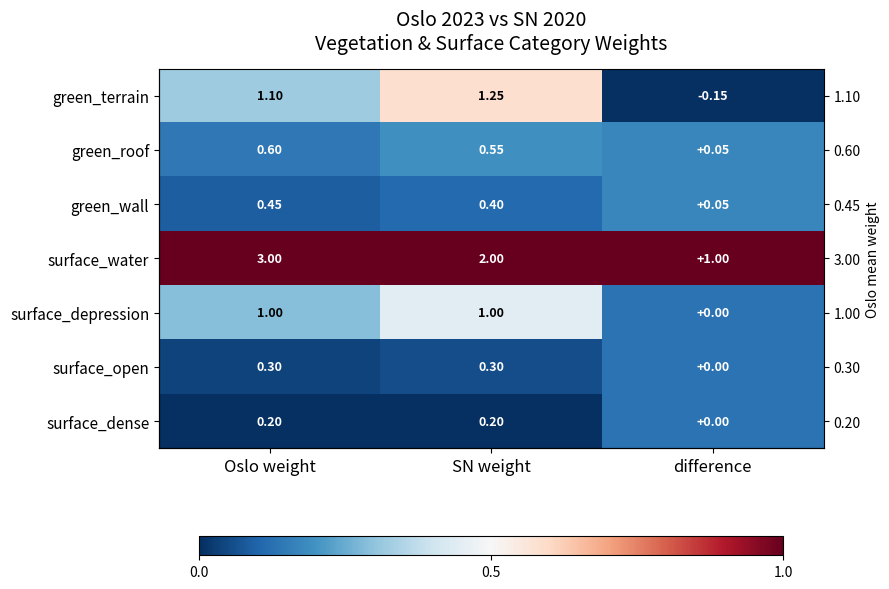

How many series are shown in this chart?

7